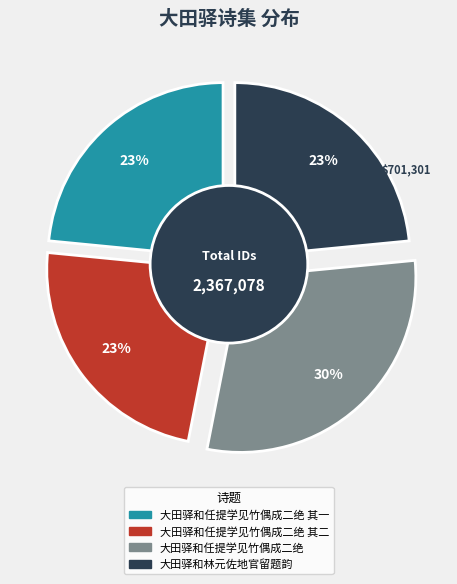

Does 大田驿和林元佐地官留题韵 account for over 50% of the chart?

No